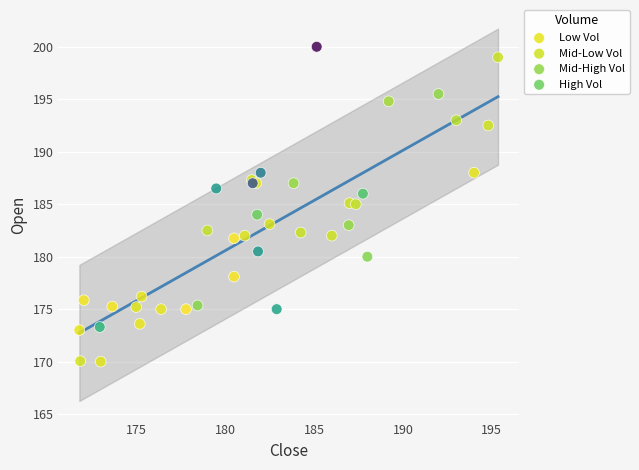

Which series reaches the maximum Y coordinate?

High Vol